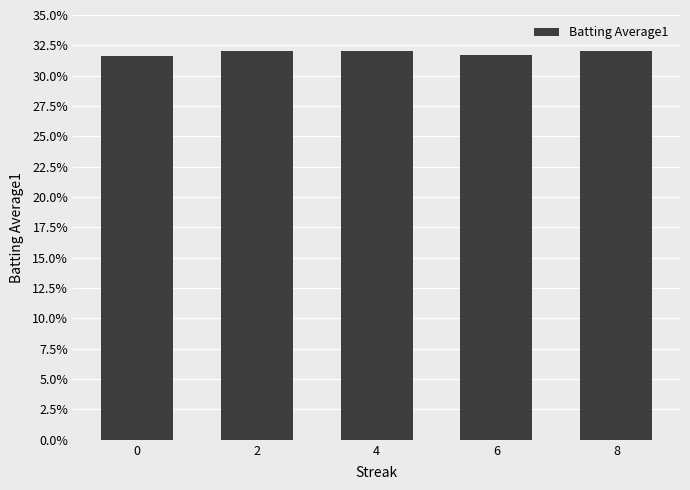

The value at 6 is 0.5. True or false?

False